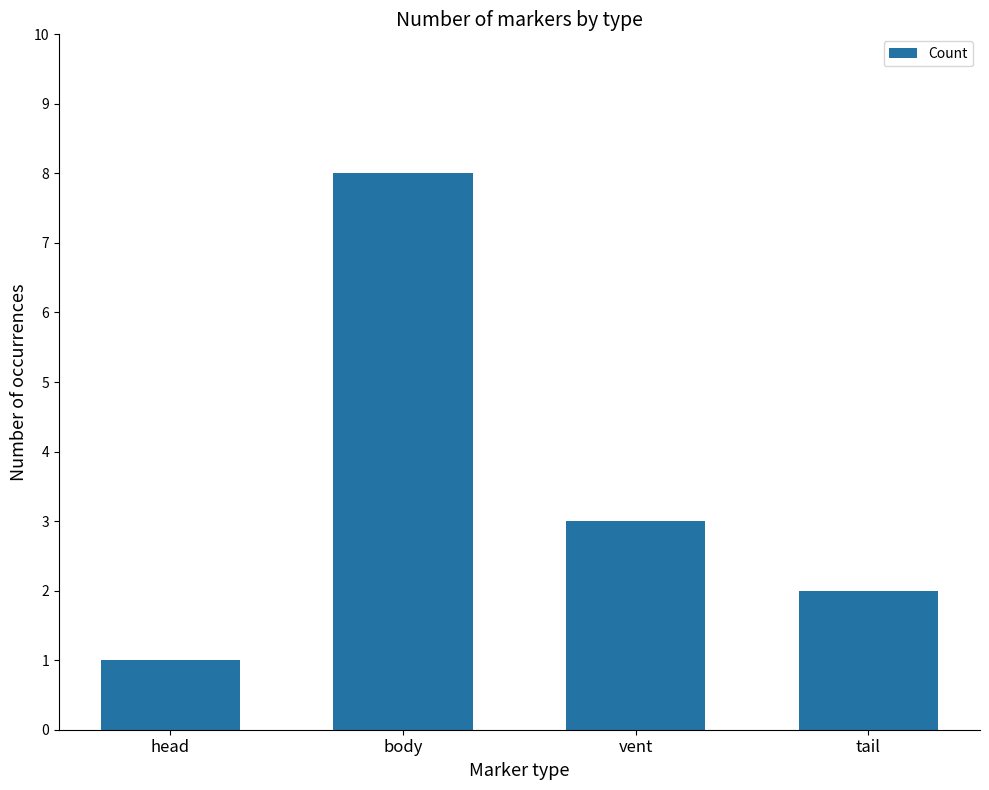

What is the change in value from head to tail?

+1